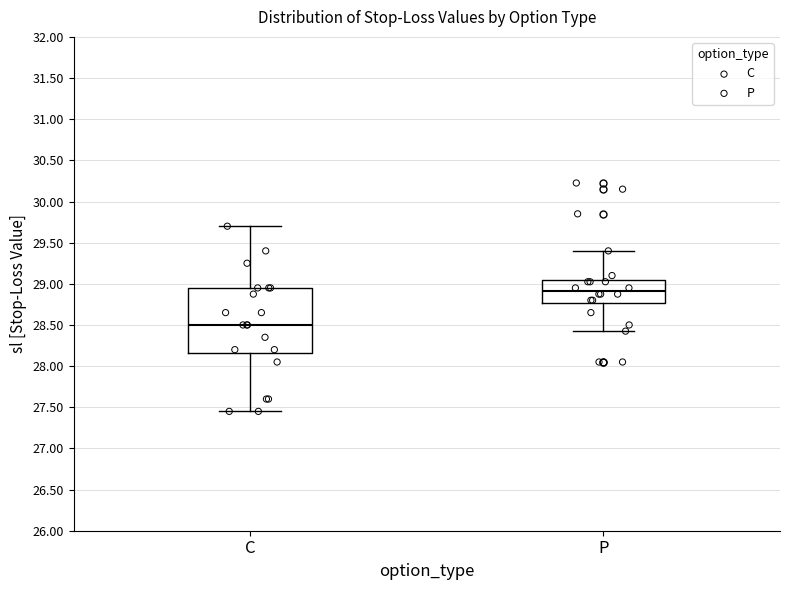

Where is the upper edge of the box for C on the y-axis? The values are not printed on the chart, so give them approximately, as read against the axis.

28.95